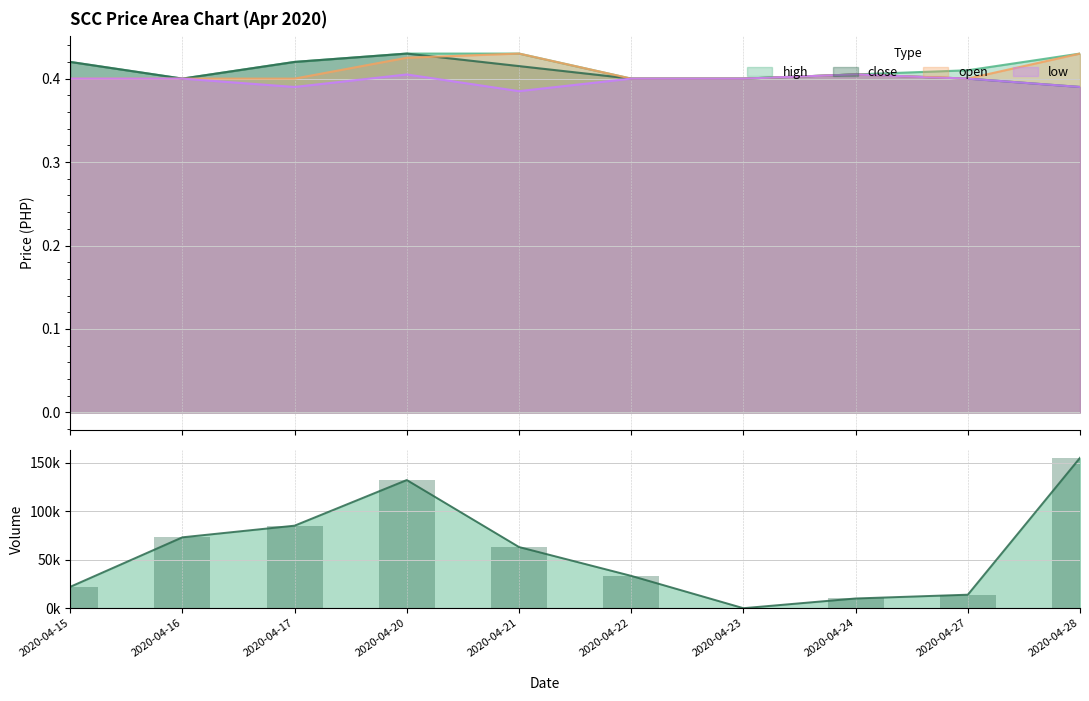

Does the chart contain any negative values?

No